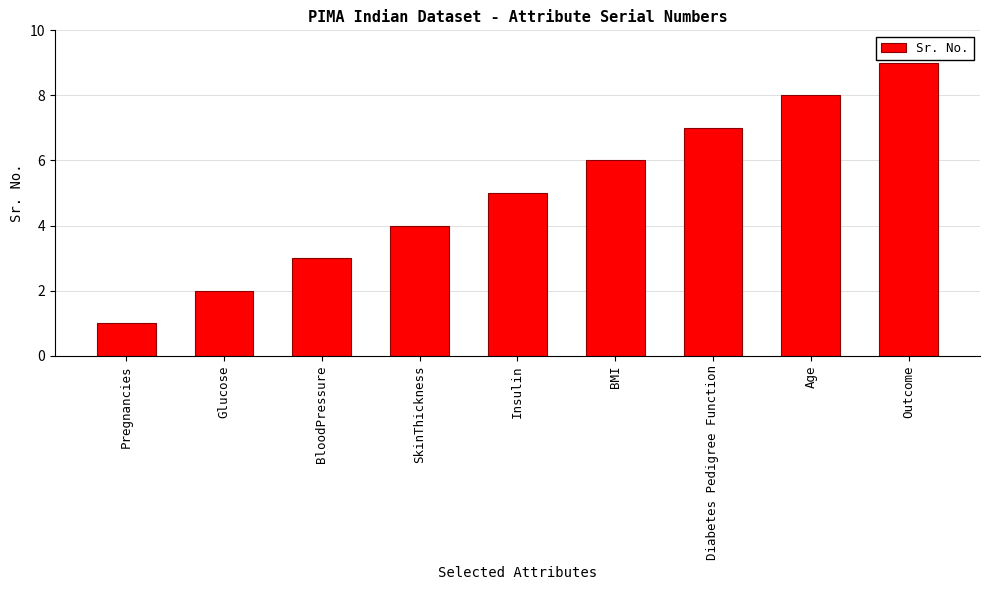

Is it true that the value at BloodPressure is 3?

True